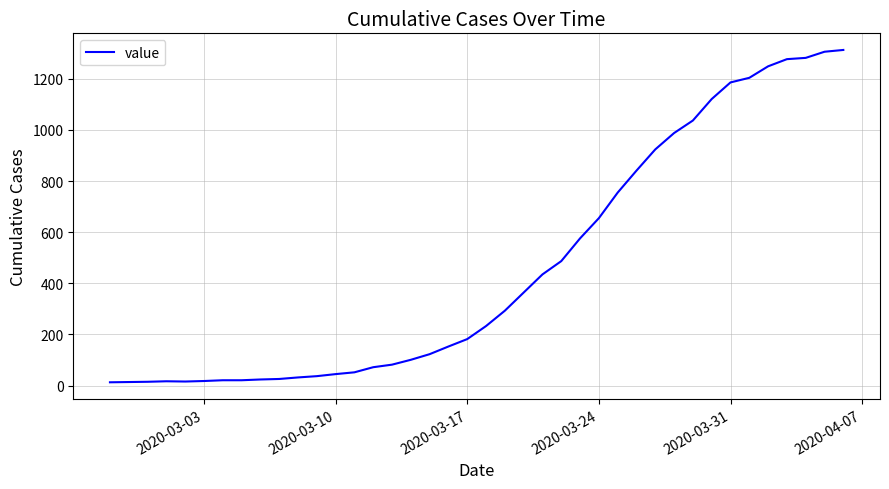

What is the maximum value shown in the chart?

1313